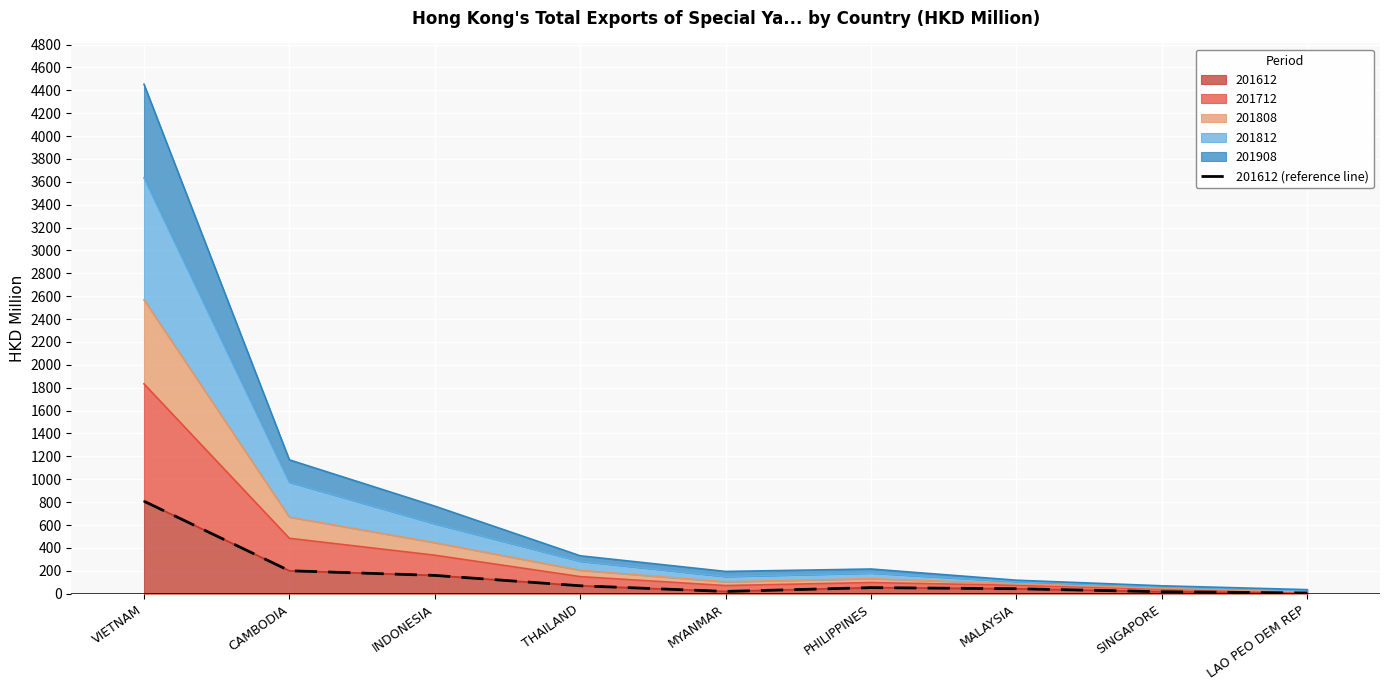

The chart shows a value of 52.8 at PHILIPPINES. True or false?

True